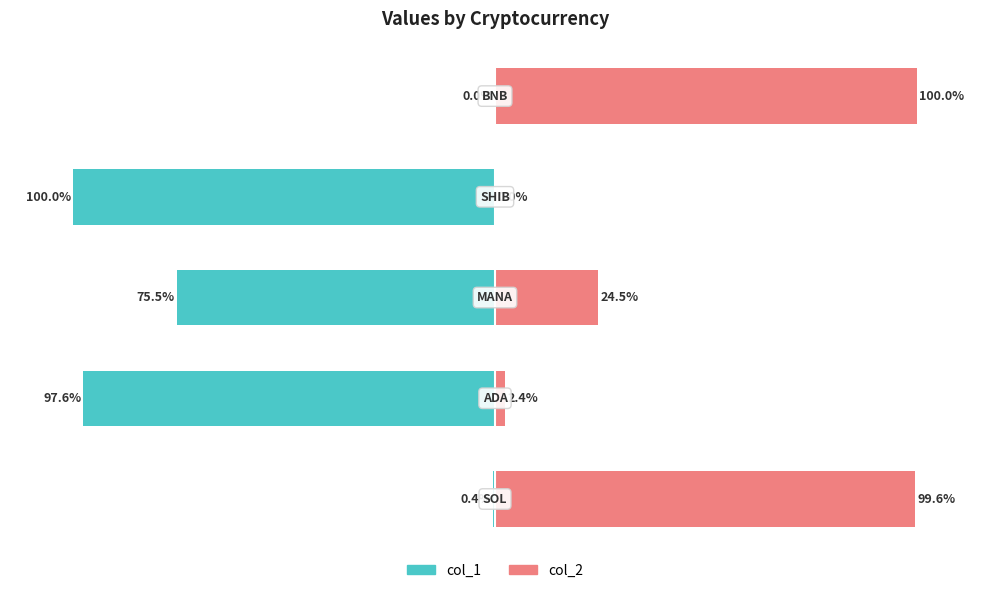

Which series changed the most between −50 and 50?

col_2